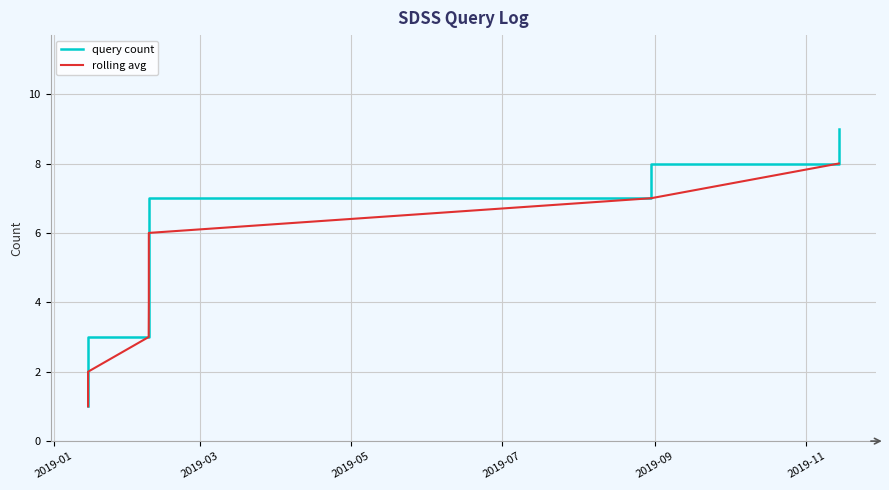

What is the minimum value shown in the chart?

1.0